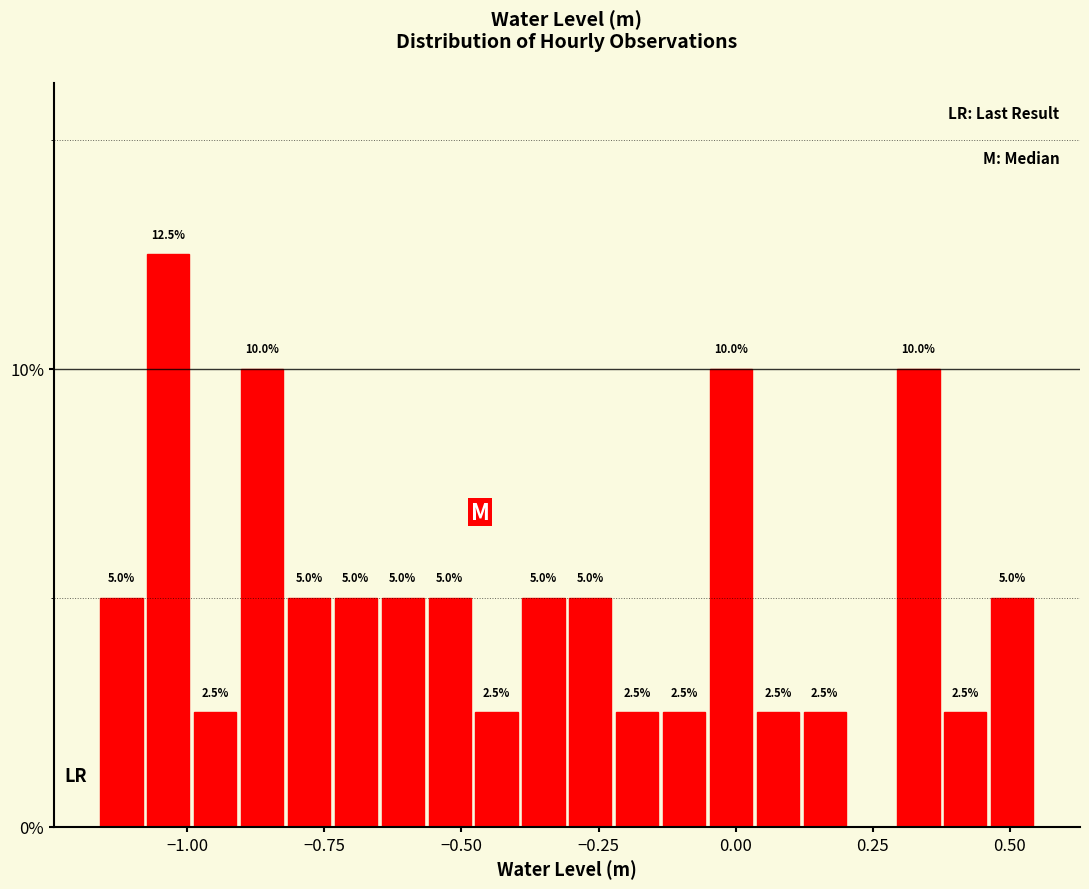

Around what value on the x-axis is the tallest bar? Give the approximate position of its centre, as read against the axis.

-1.05